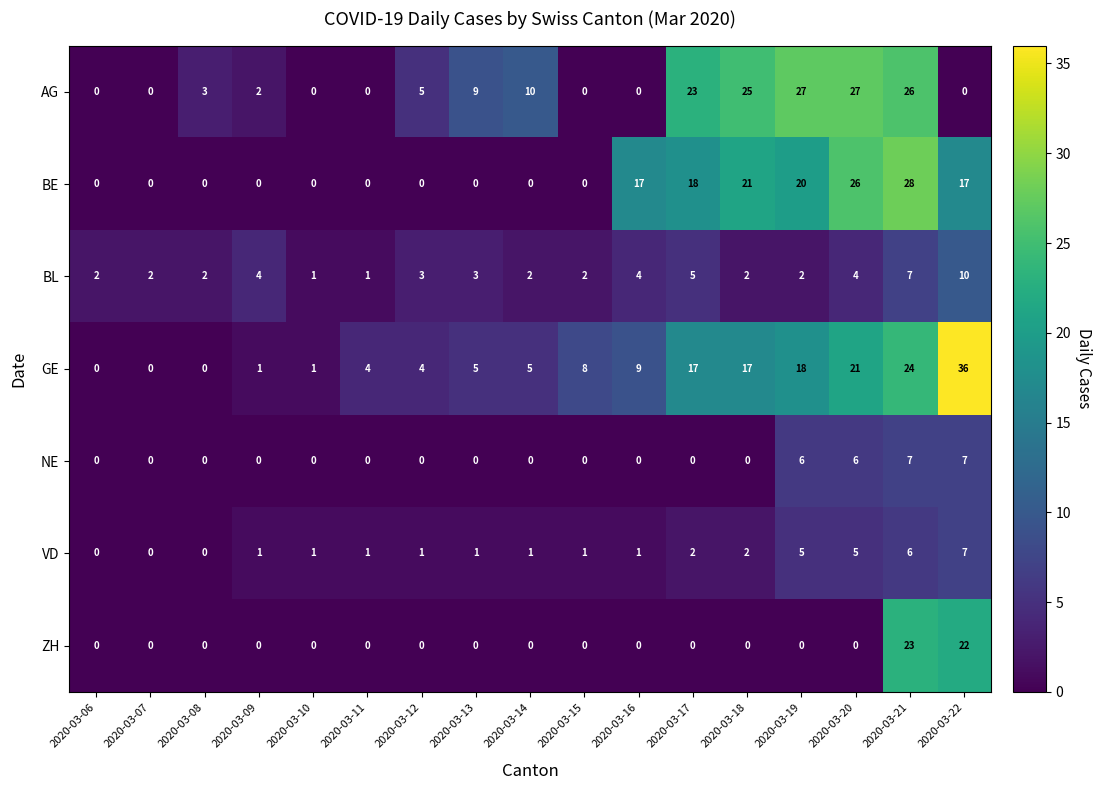

Which series changed the most between 2020-03-14 and 2020-03-22?

GE